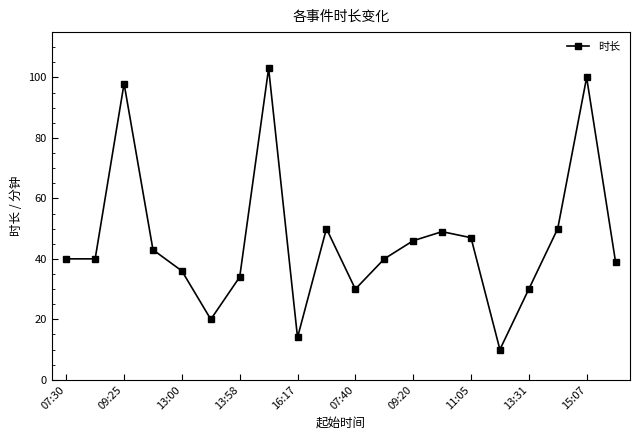

What is the maximum value shown in the chart?

103